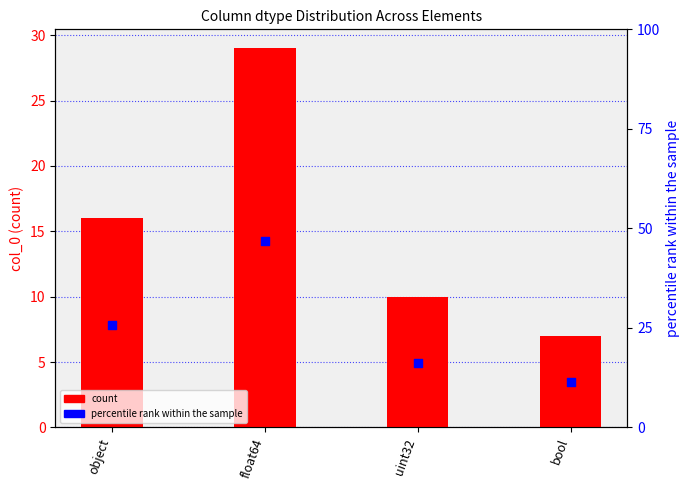

At how many categories does at least one series exceed 27?

1